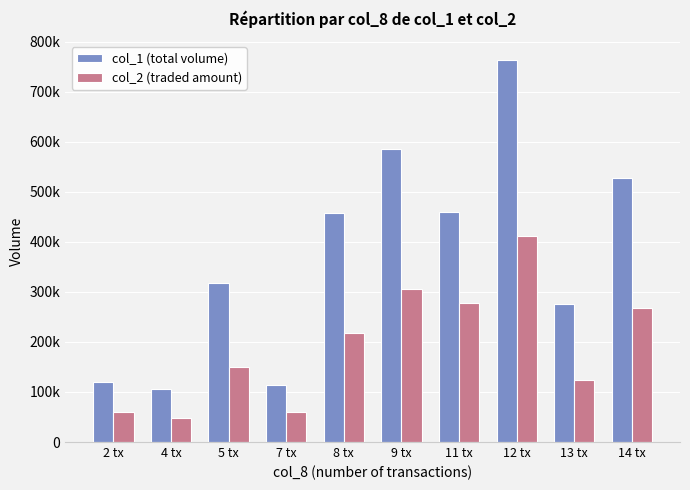

What is the average value of the col_2 (traded amount) series?

192246